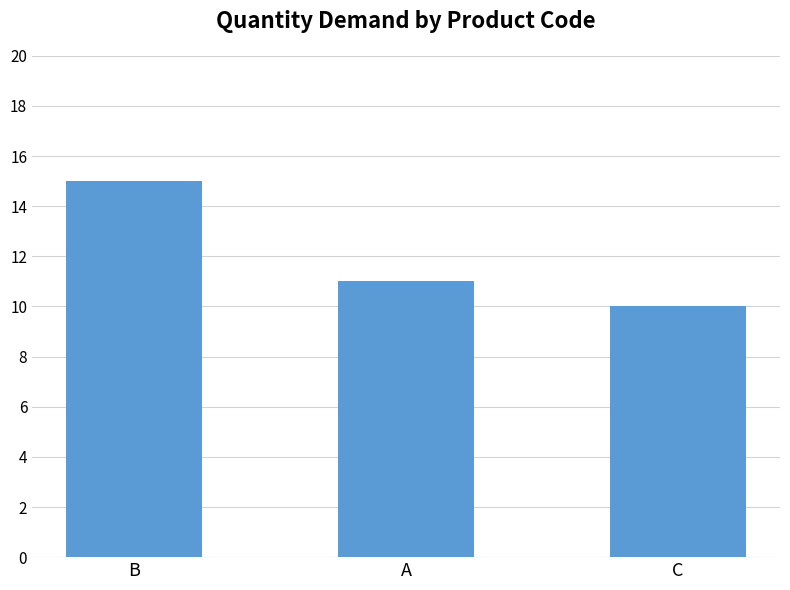

What is the smallest value displayed?

10